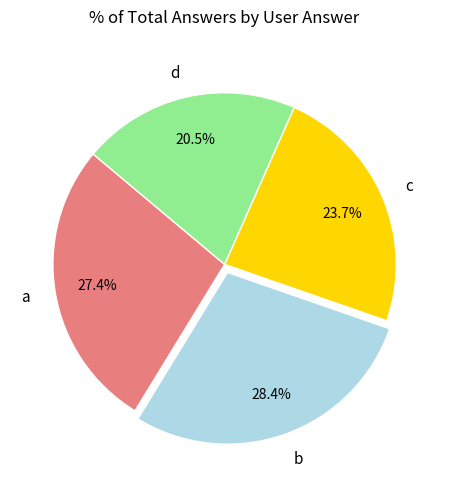

Do b and d together represent more than half of the pie?

No